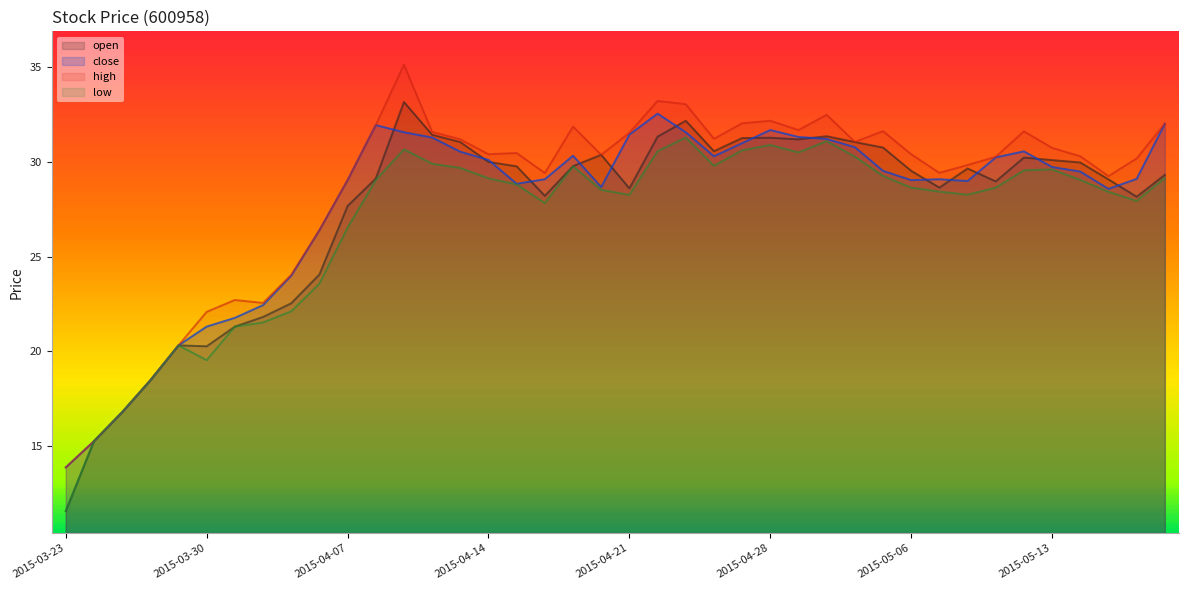

Where is the first local maximum for low?

2015-03-27